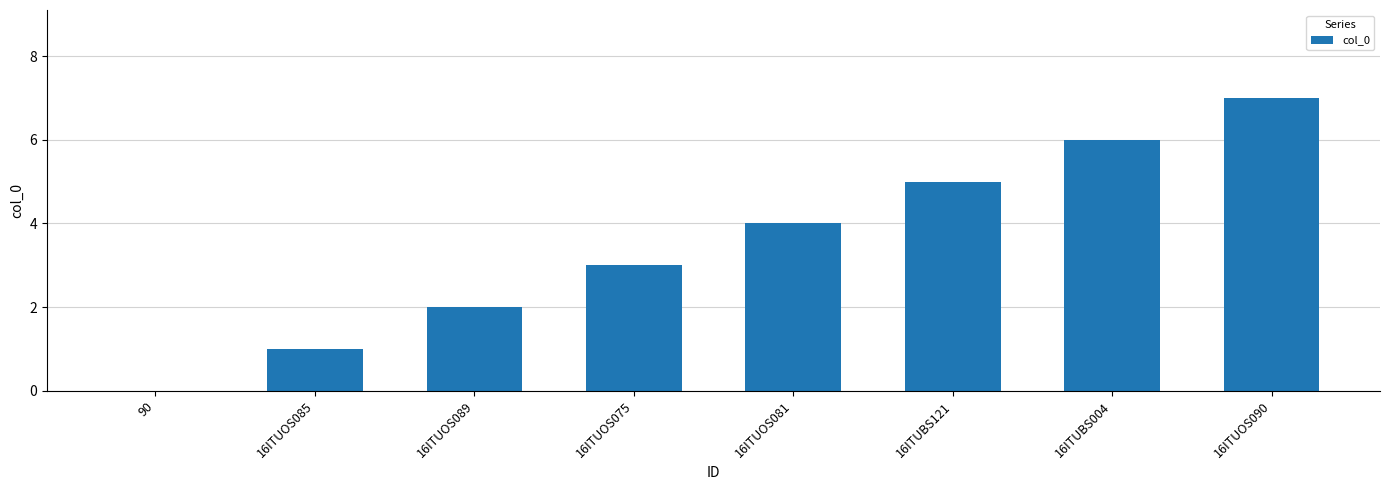

Count the values in the range 2 to 6.

5